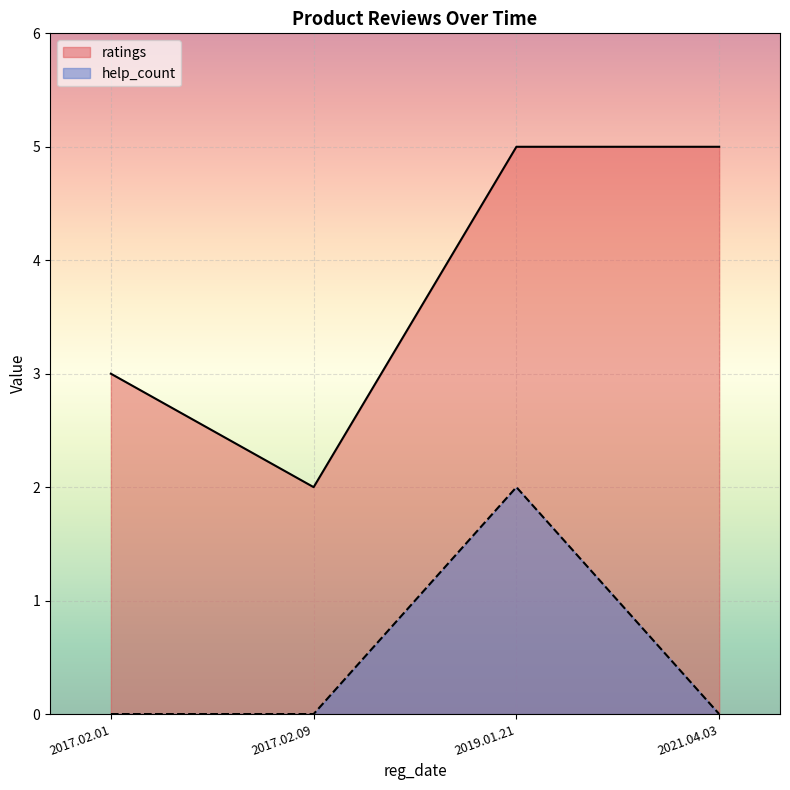

Reading left to right, list all the values displayed in this chart.

ratings: 2017.02.01=3	2017.02.09=2	2019.01.21=5	2021.04.03=5
help_count: 2017.02.01=0	2017.02.09=0	2019.01.21=2	2021.04.03=0